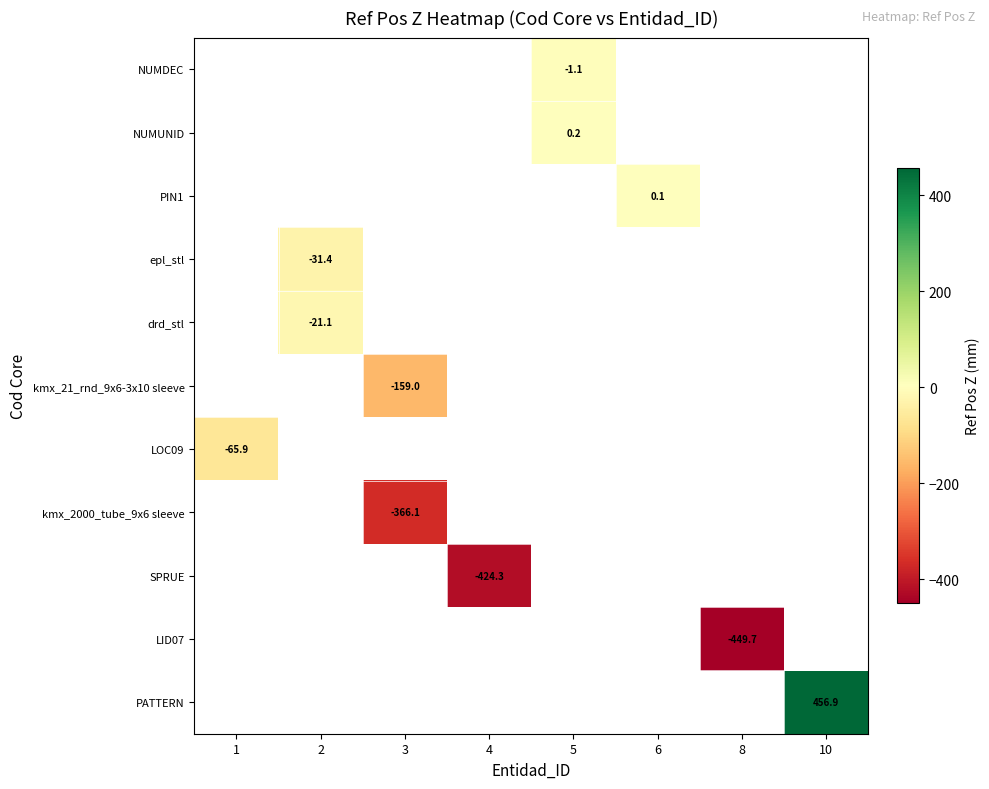

How many distinct data groups are displayed?

11